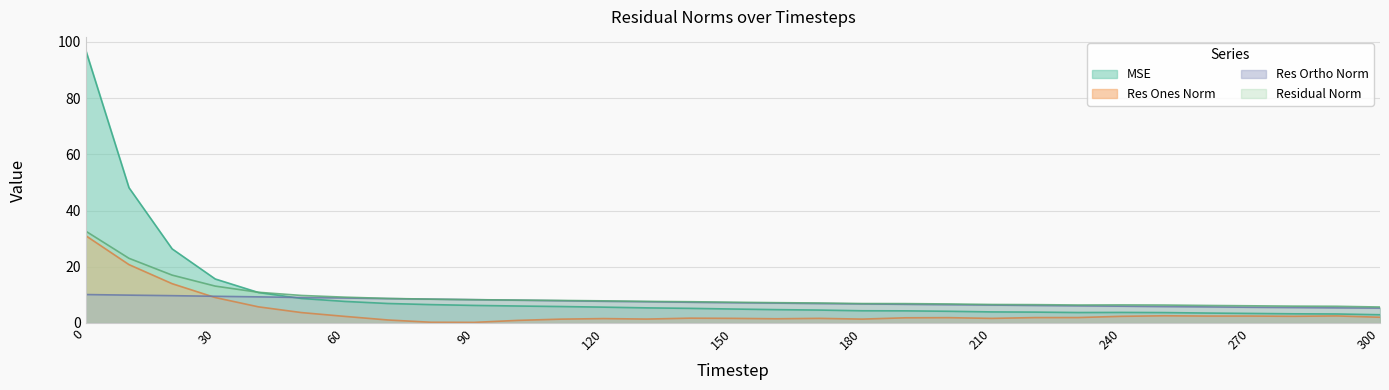

Rank the series by their maximum value, from lowest to highest.

Res Ortho Norm, Res Ones Norm, Residual Norm, MSE